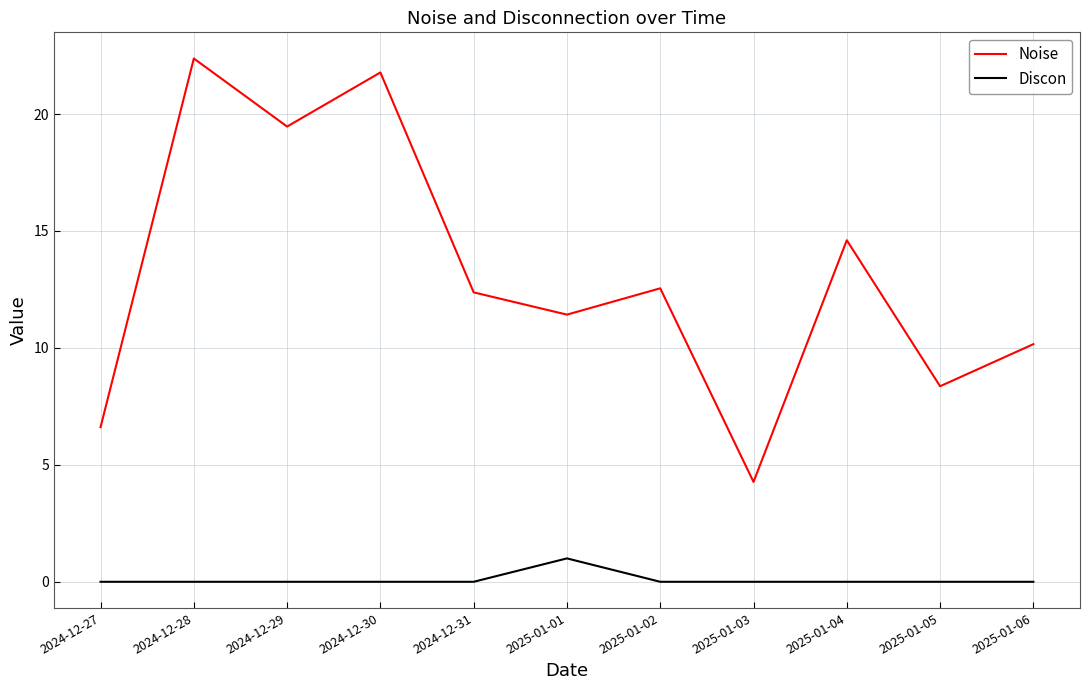

How many series are shown in this chart?

2